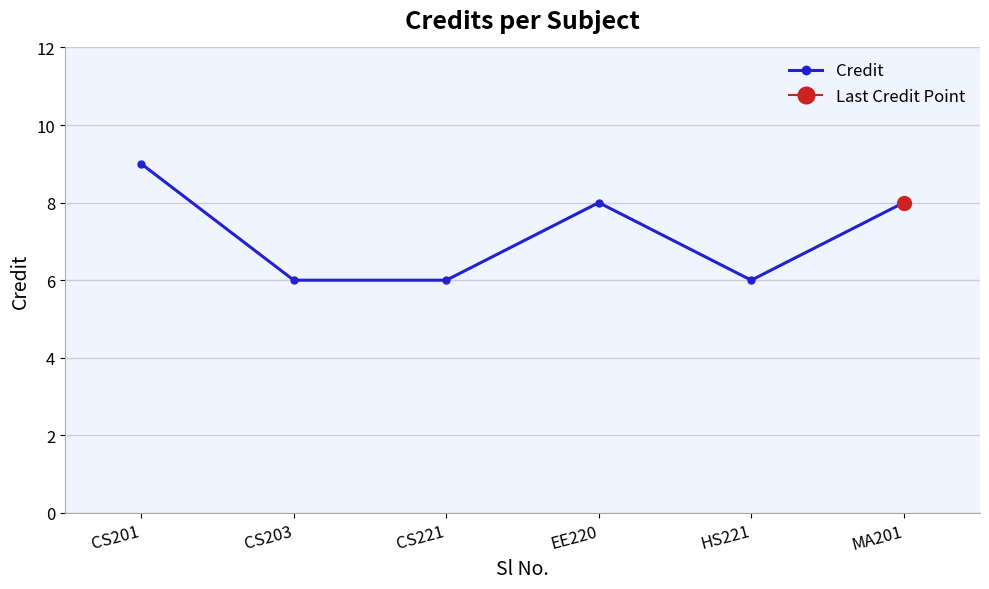

Is it true that the value at CS201 is 9?

True